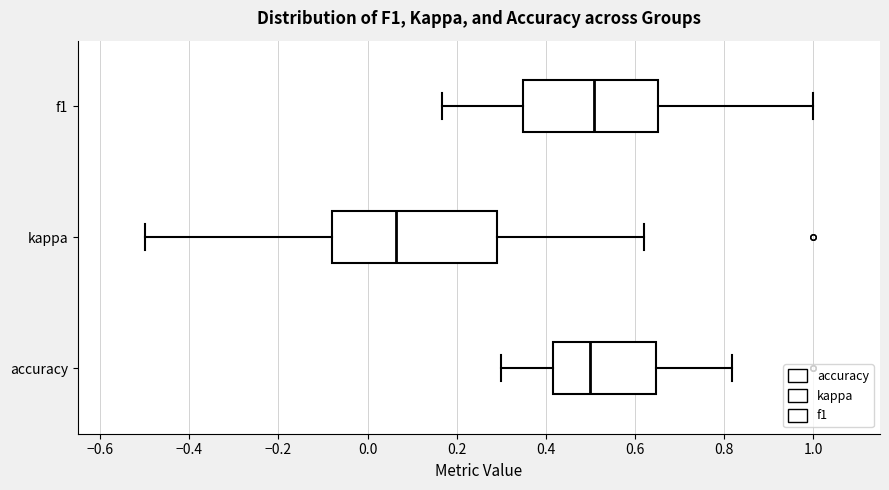

Where is the left edge of the box for accuracy on the x-axis? The values are not printed on the chart, so give them approximately, as read against the axis.

0.42